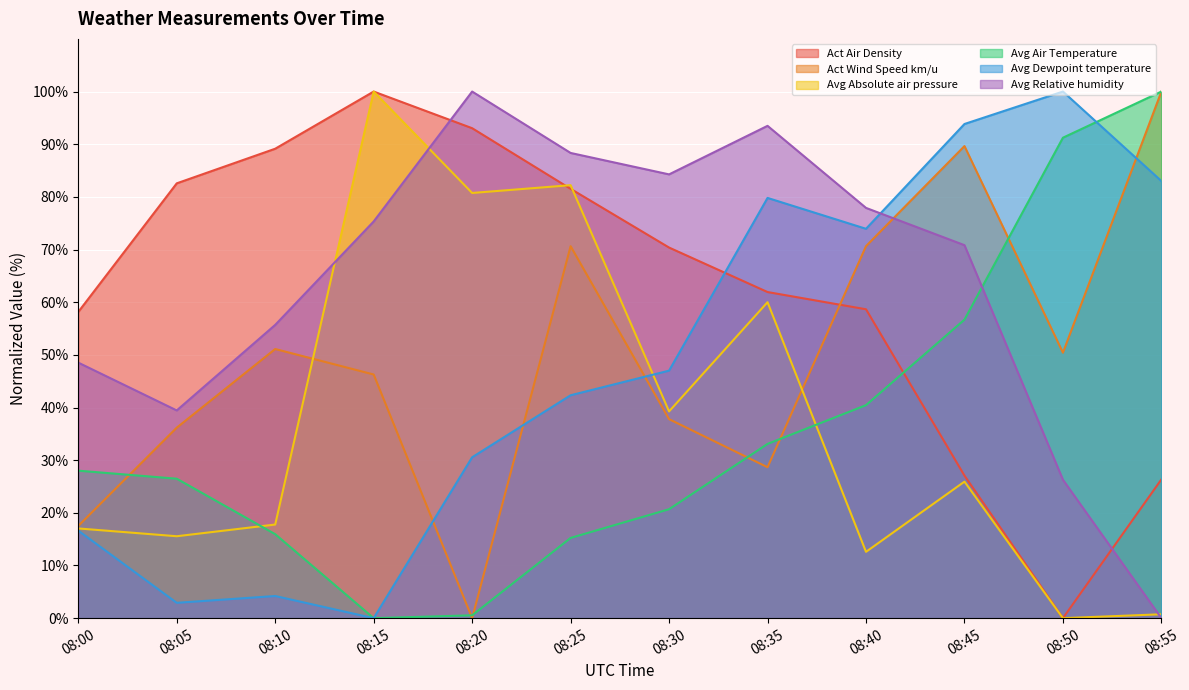

True or false: Act Wind Speed km/u has a value of 7.2 at 08:05.

False